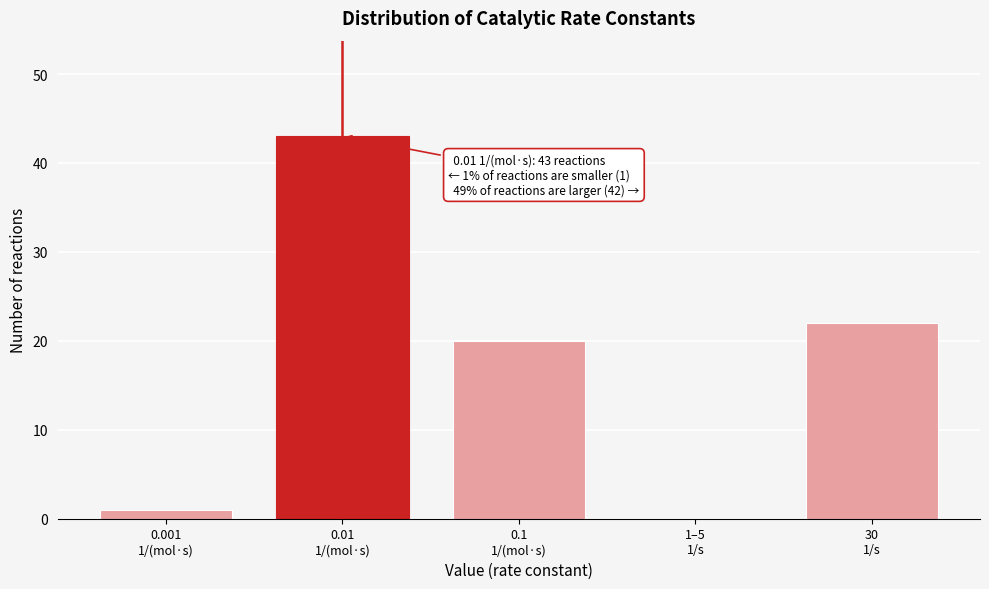

What is the sum of all values?

86